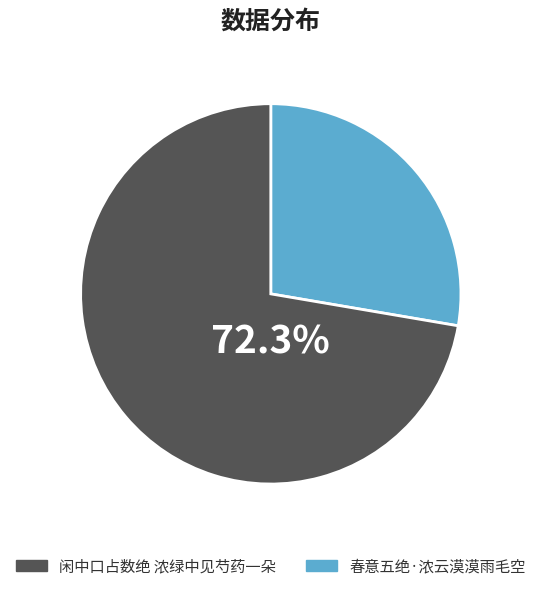

Does any single category account for the majority?

Yes